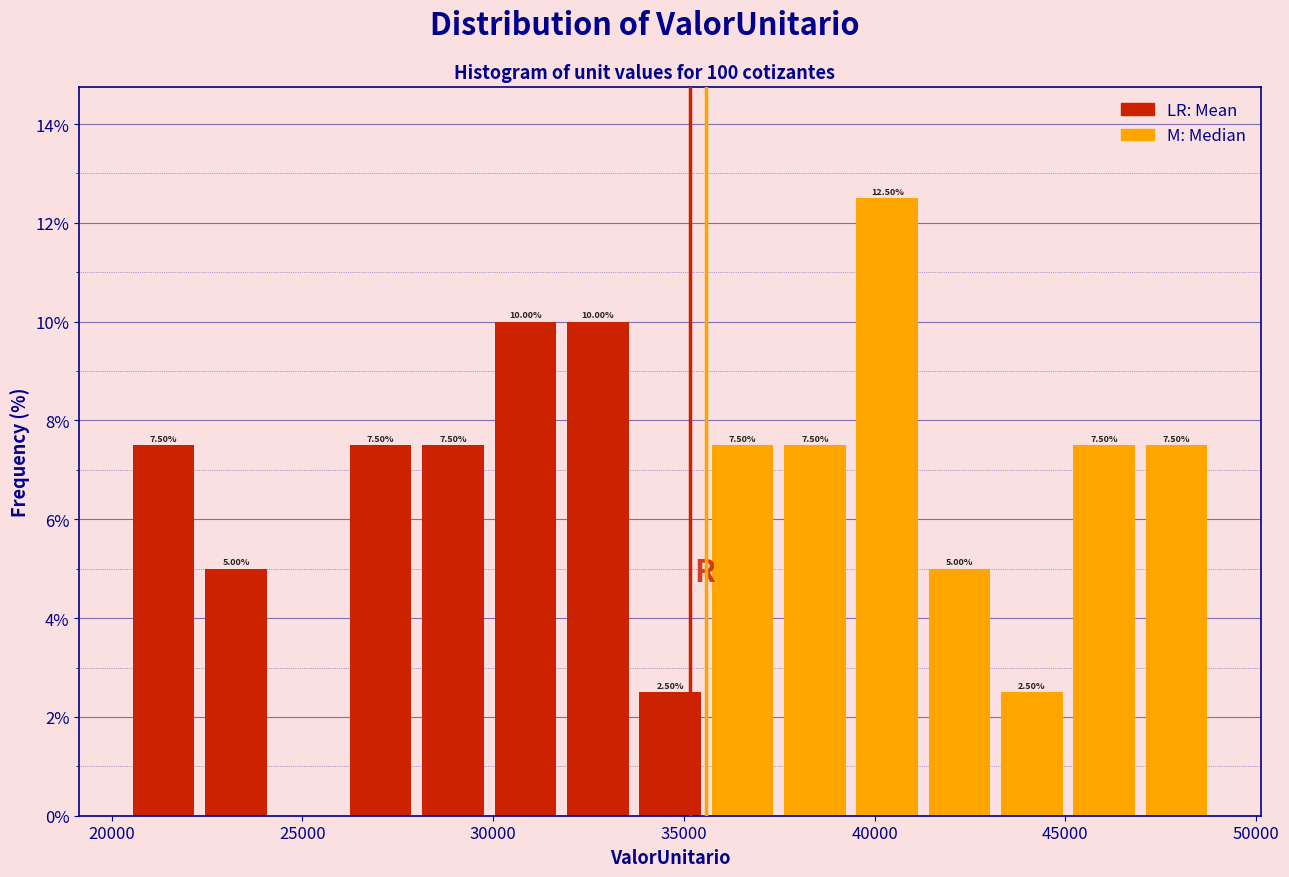

Around what value on the x-axis is the tallest bar? Give the approximate position of its centre, as read against the axis.

40500